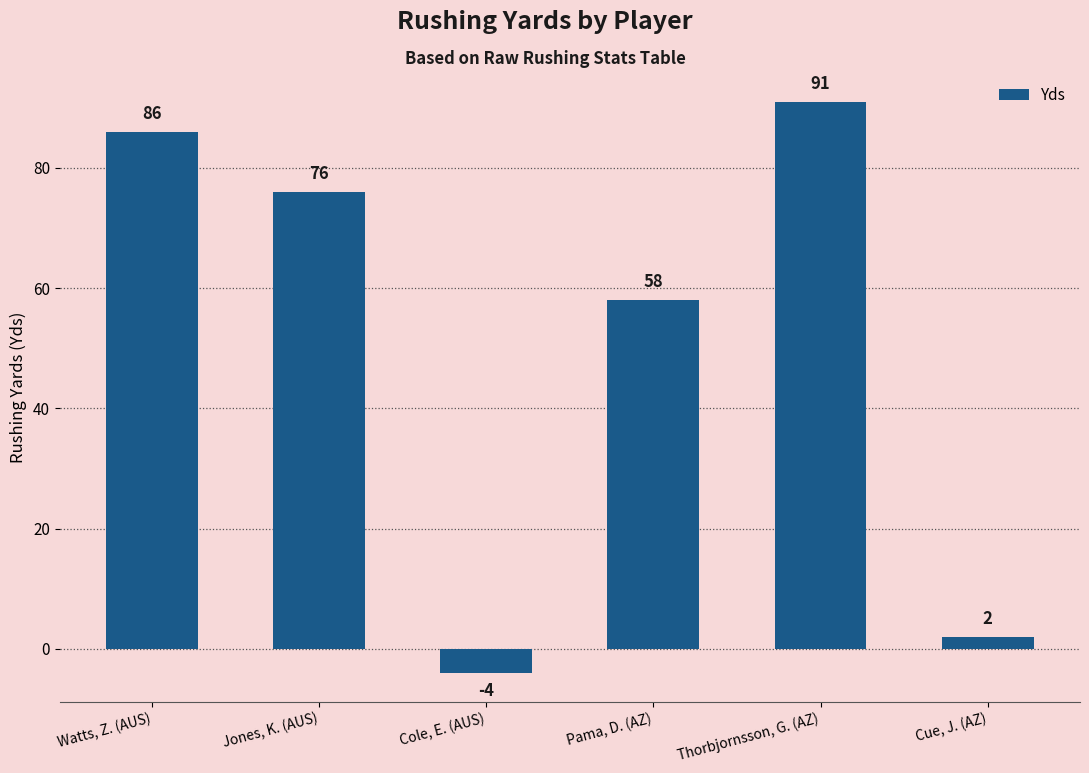

Rank the categories by value from lowest to highest.

Cole, E. (AUS), Cue, J. (AZ), Pama, D. (AZ), Jones, K. (AUS), Watts, Z. (AUS), Thorbjornsson, G. (AZ)